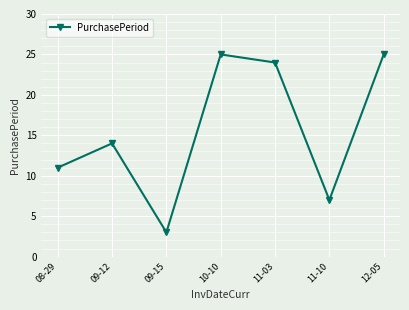

What value does the data have at 08-29, to the nearest 10?

10